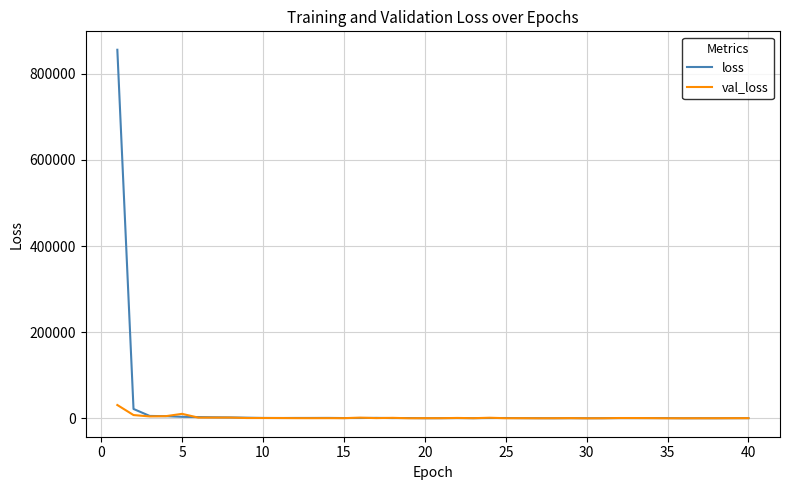

Which series has the largest range (max minus min)?

loss